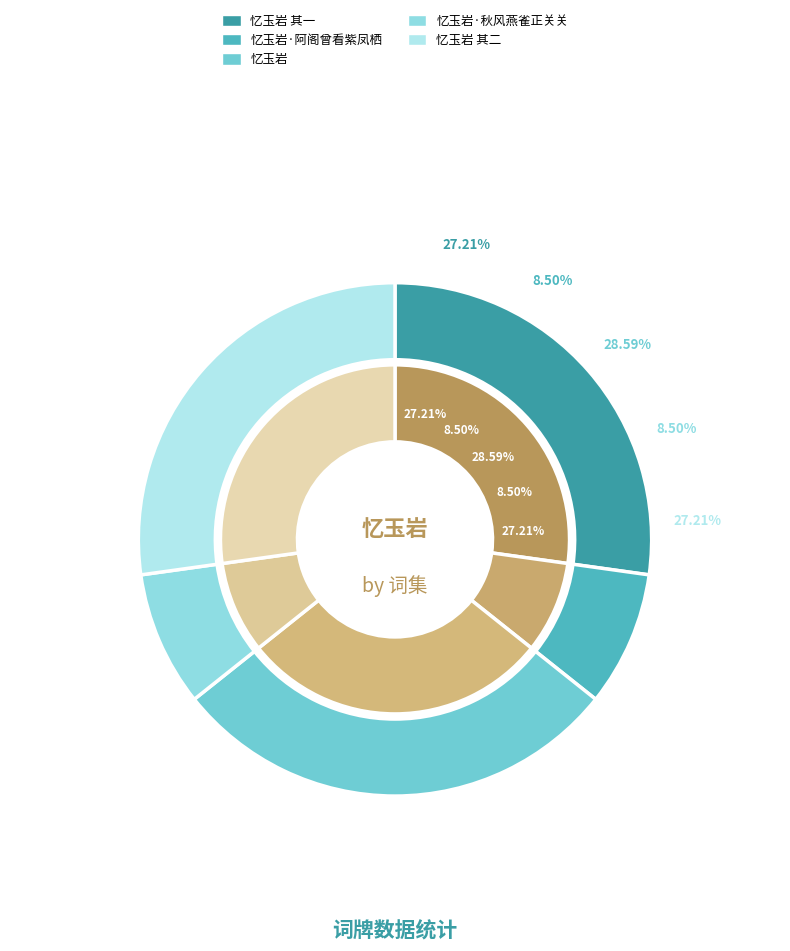

Between 忆玉岩·阿阁曾看紫凤栖 and 忆玉岩 其二, which is larger?

忆玉岩 其二